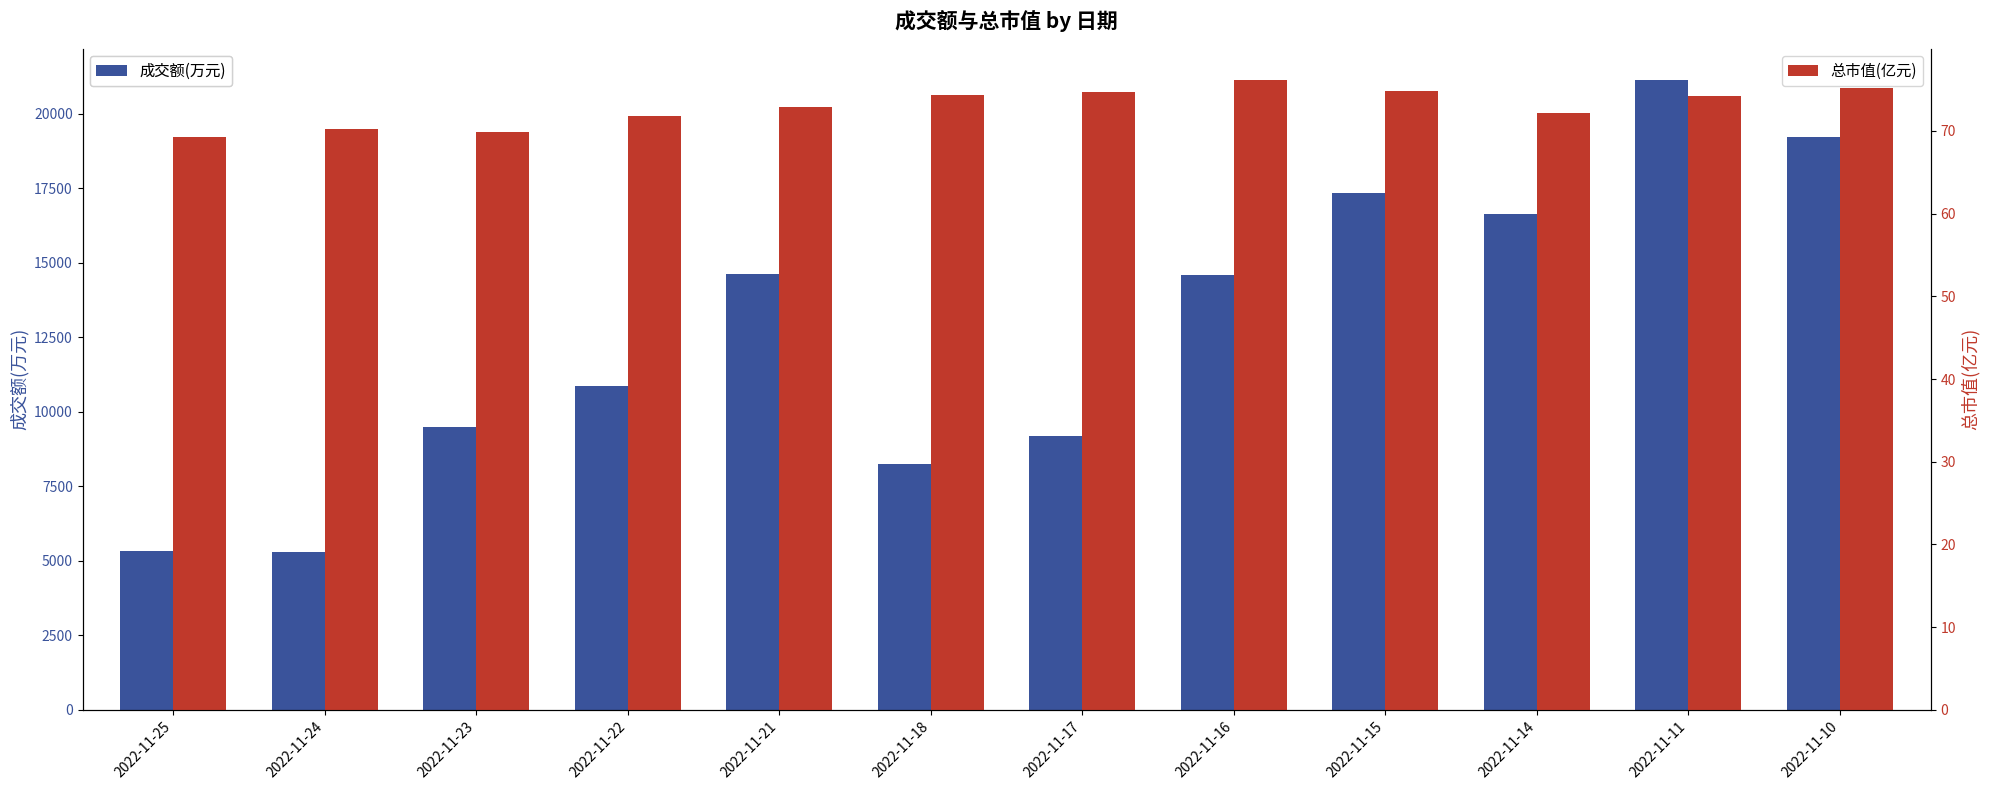

The 总市值(亿元) series shows 70.2 at 2022-11-24. True or false?

True